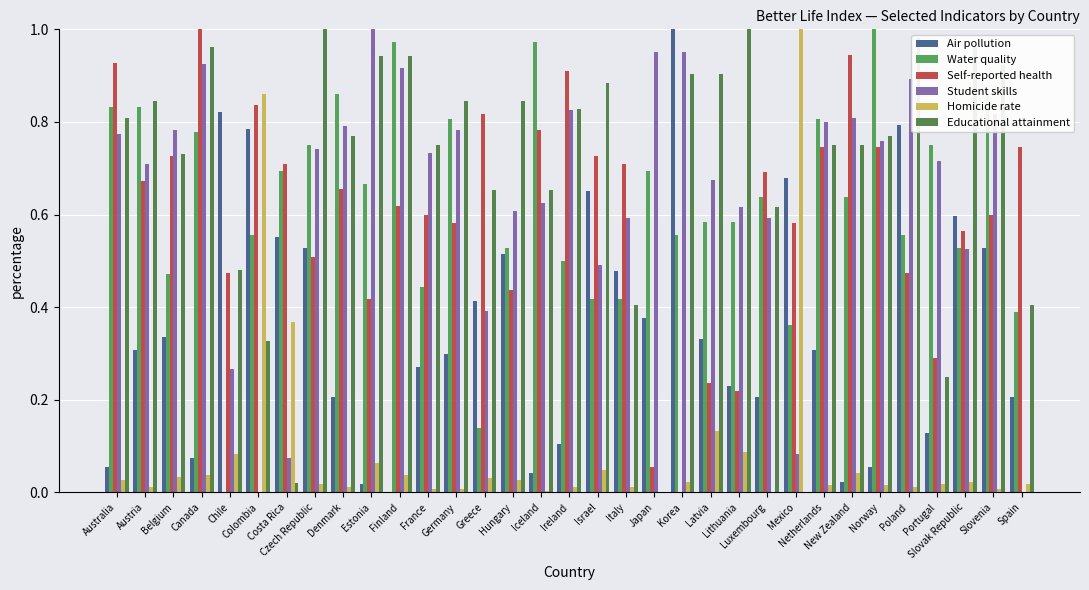

The value of Water quality at Netherlands is 0.4. True or false?

False